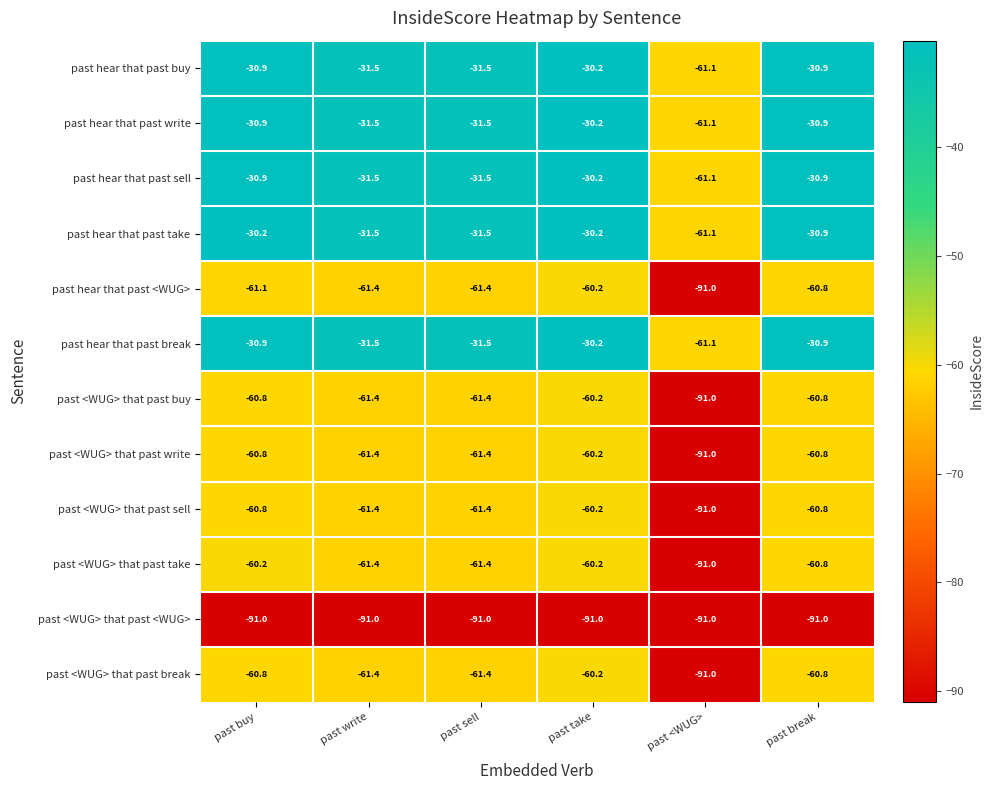

What is the spread (max minus min) of values at past write?

59.5